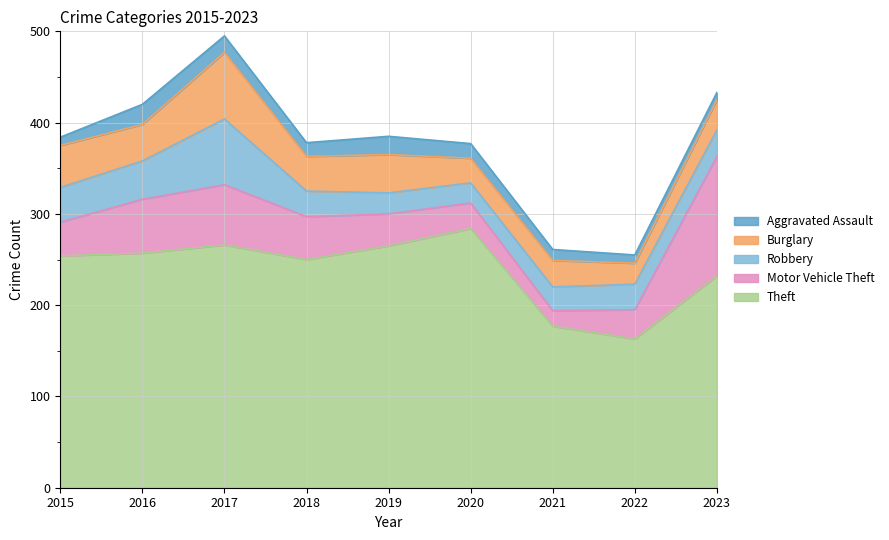

What is the difference between the second highest and minimum values in the Burglary series?

23